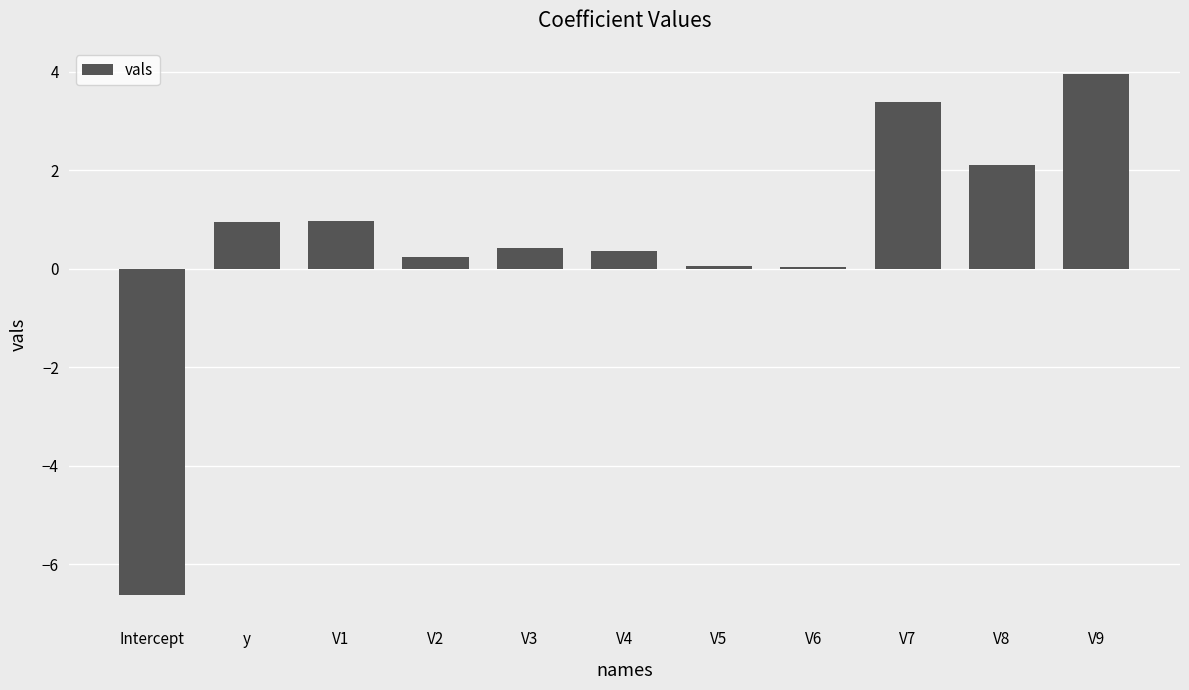

What is the sum of the values at V1 and V3?

1.4